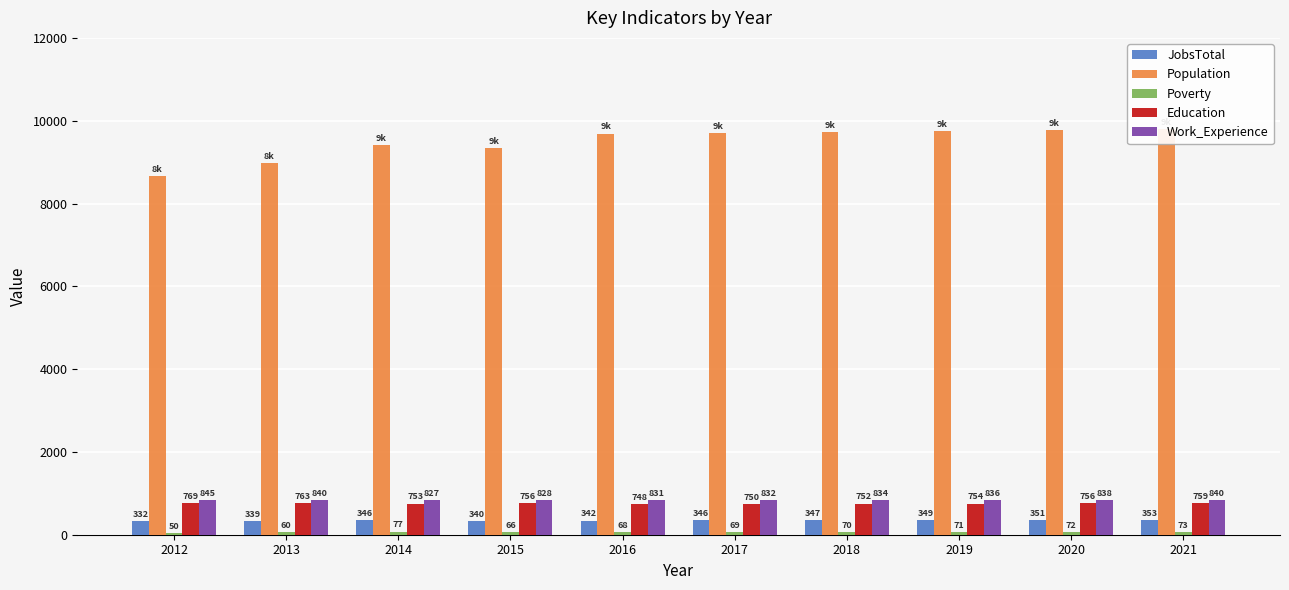

At which label does Population reach its minimum?

2012